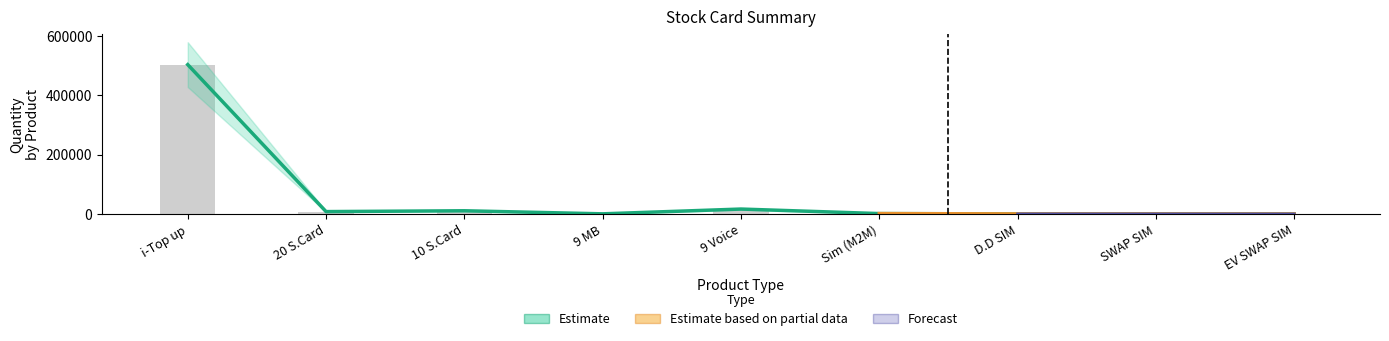

Reading right to left, transcribe all the data shown in this chart.

Opening Stock: 5	160	212	1309	16550	450	10780	7980	502364
Closing Stock: 5	160	212	1309	16550	450	10780	7980	502364